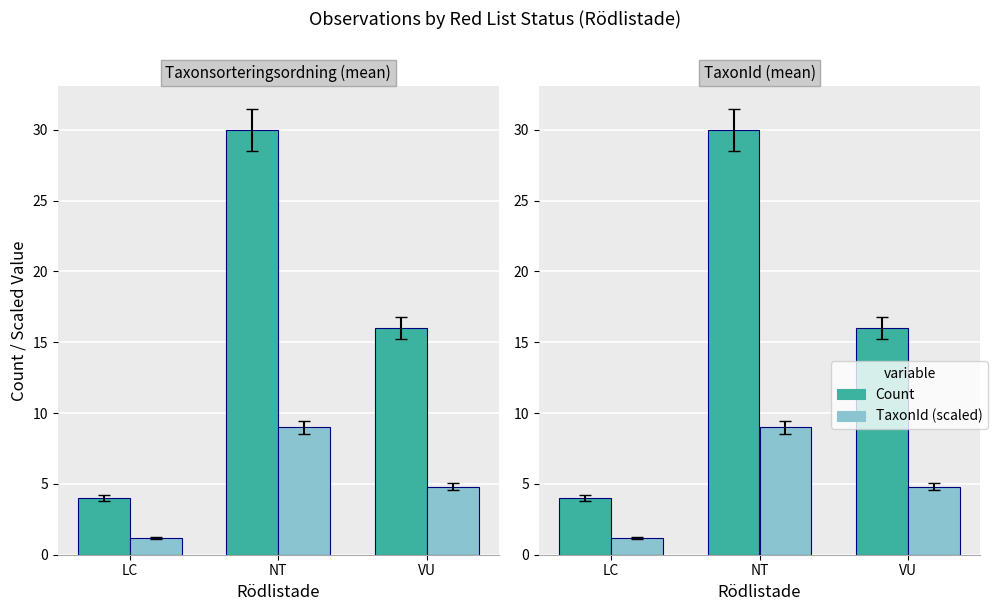

Which series has the largest total across all categories?

Count